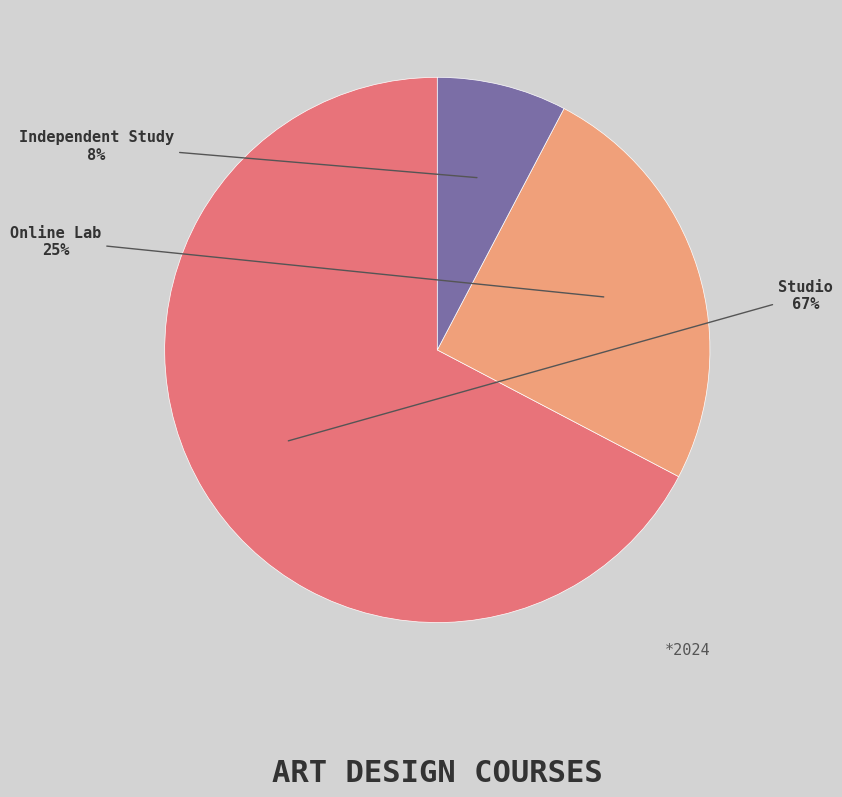

Is there a majority slice in this chart?

Yes